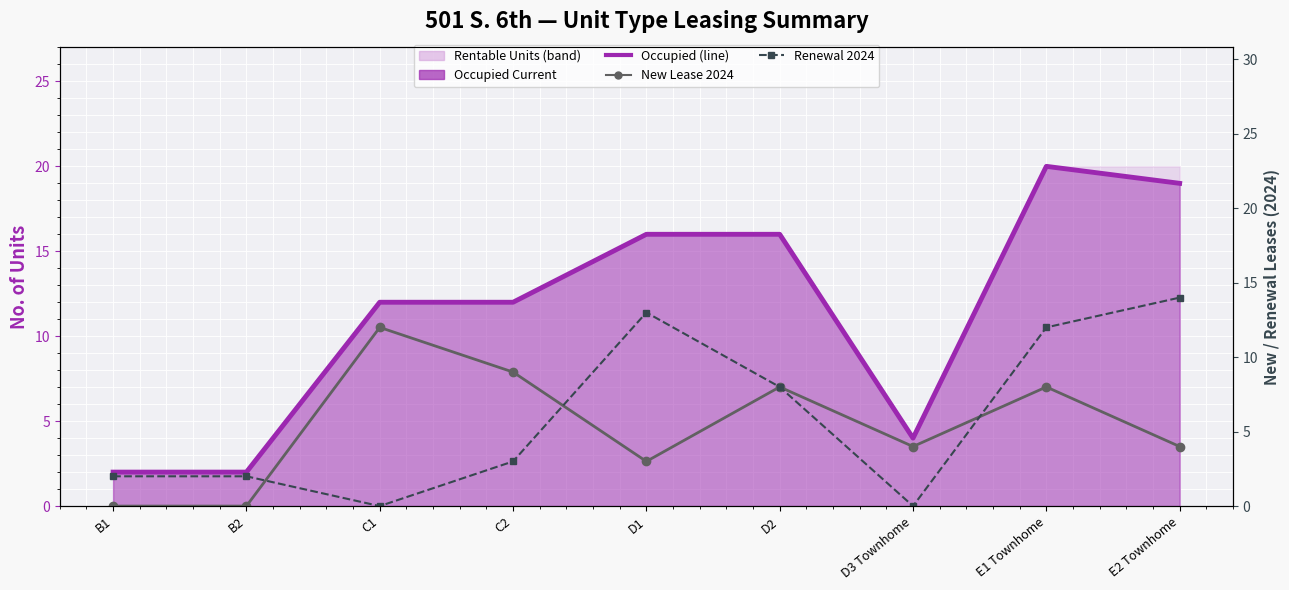

The renewal_2024 series shows 6 at D1. True or false?

False